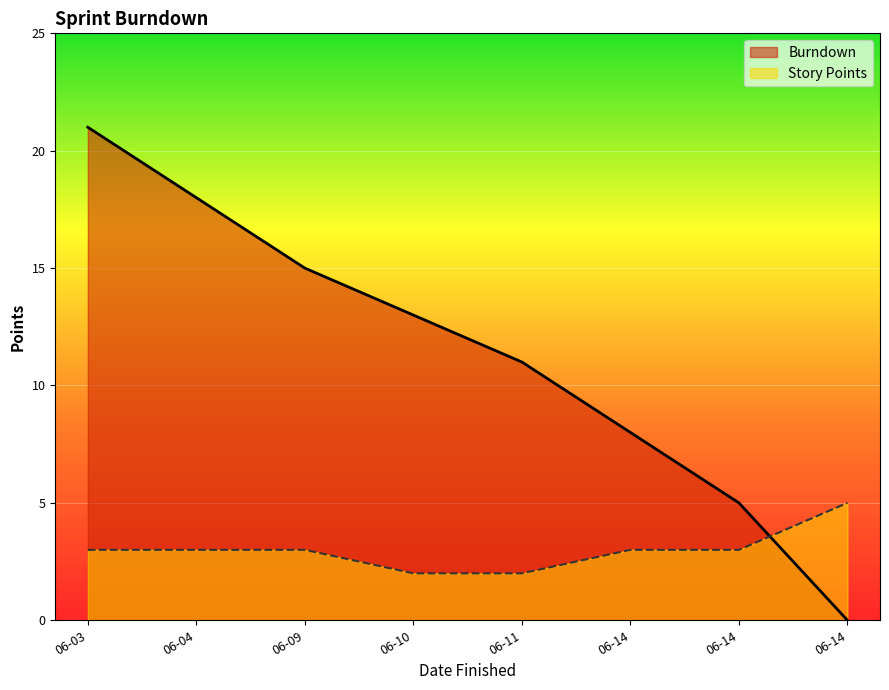

Rank the series by their maximum value, from lowest to highest.

Story Points, Burndown